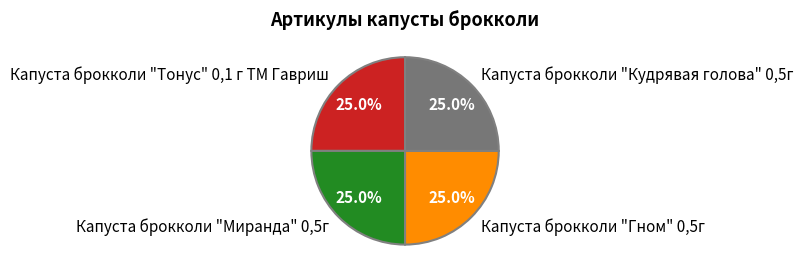

Combined, what portion of the pie is Капуста брокколи "Гном" 0,5г and Капуста брокколи "Тонус" 0,1 г ТМ Гавриш?

50.0%